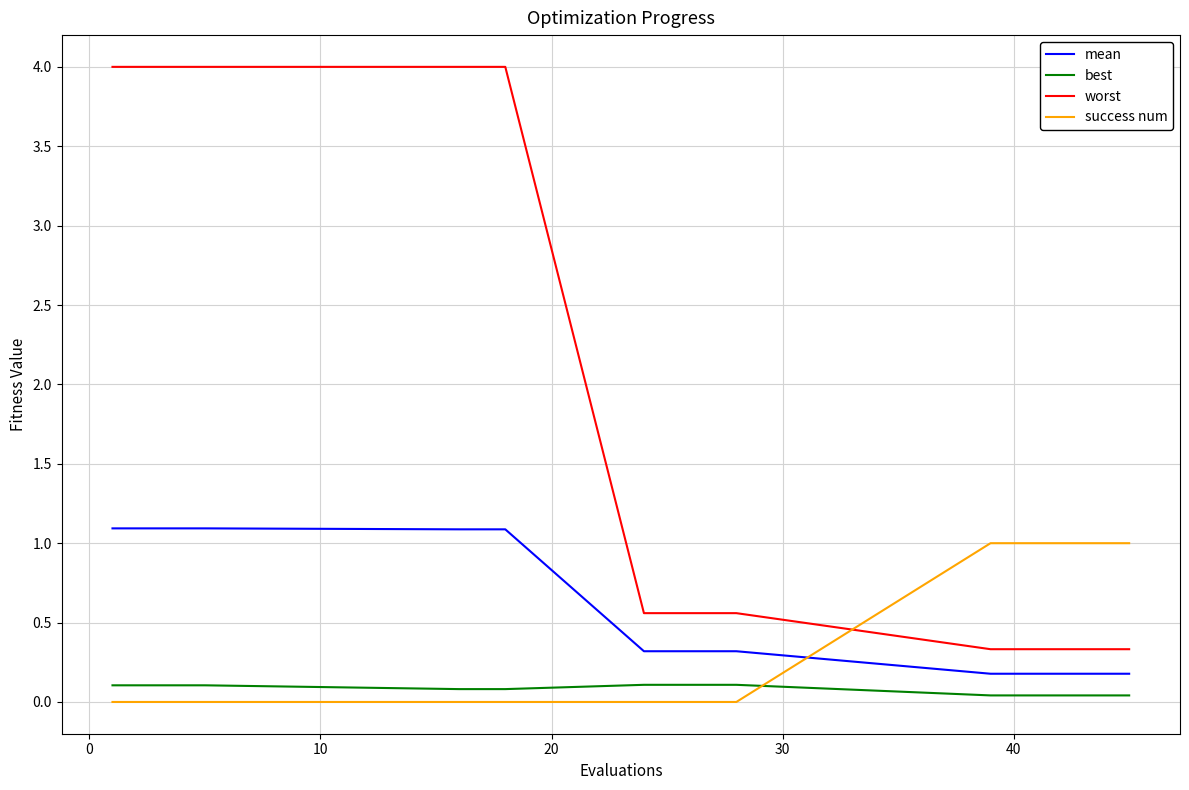

What is the lowest value of the worst series?

0.3